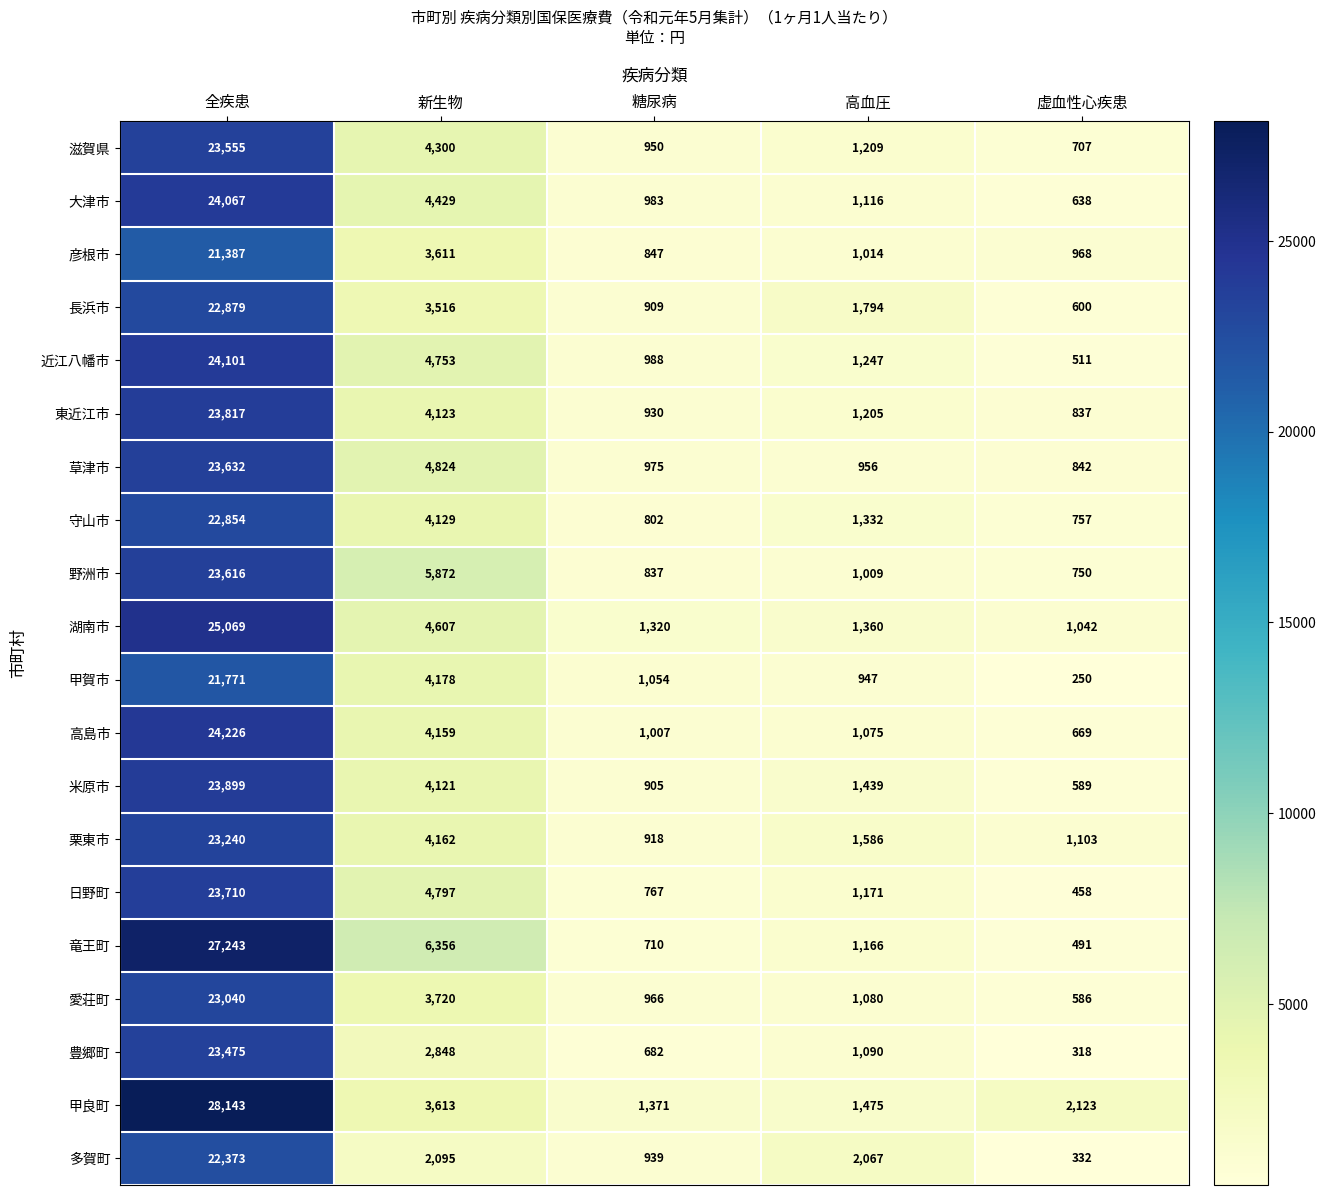

Where is 草津市 nearest to the value 12237?

新生物